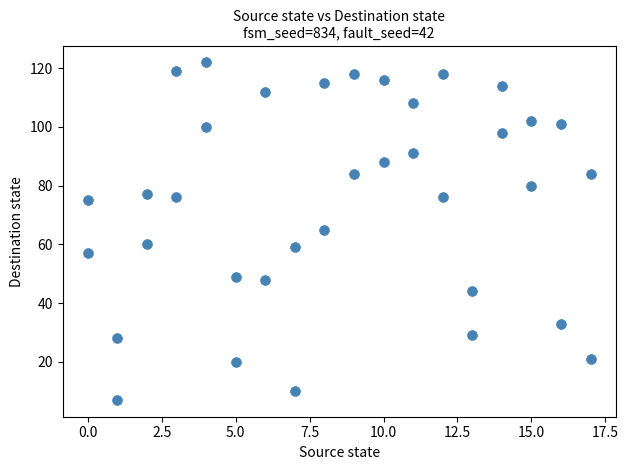

What is the range of Y values (max minus min)?

115